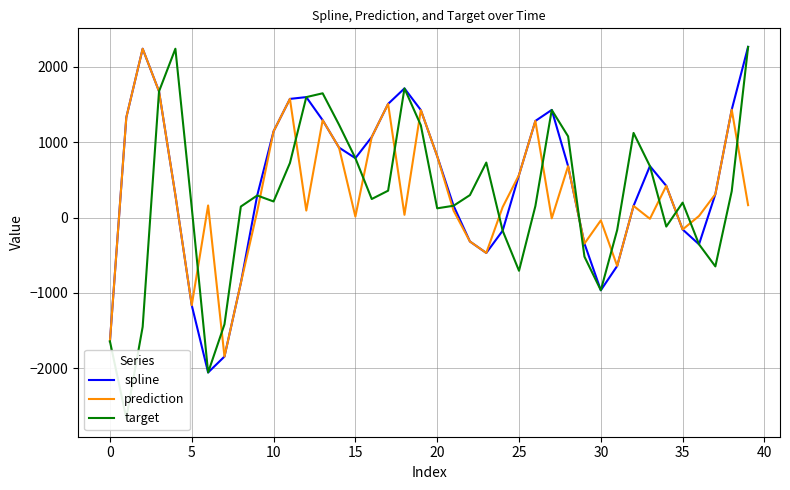

True or false: prediction has a value of 247.4 at 25.

False